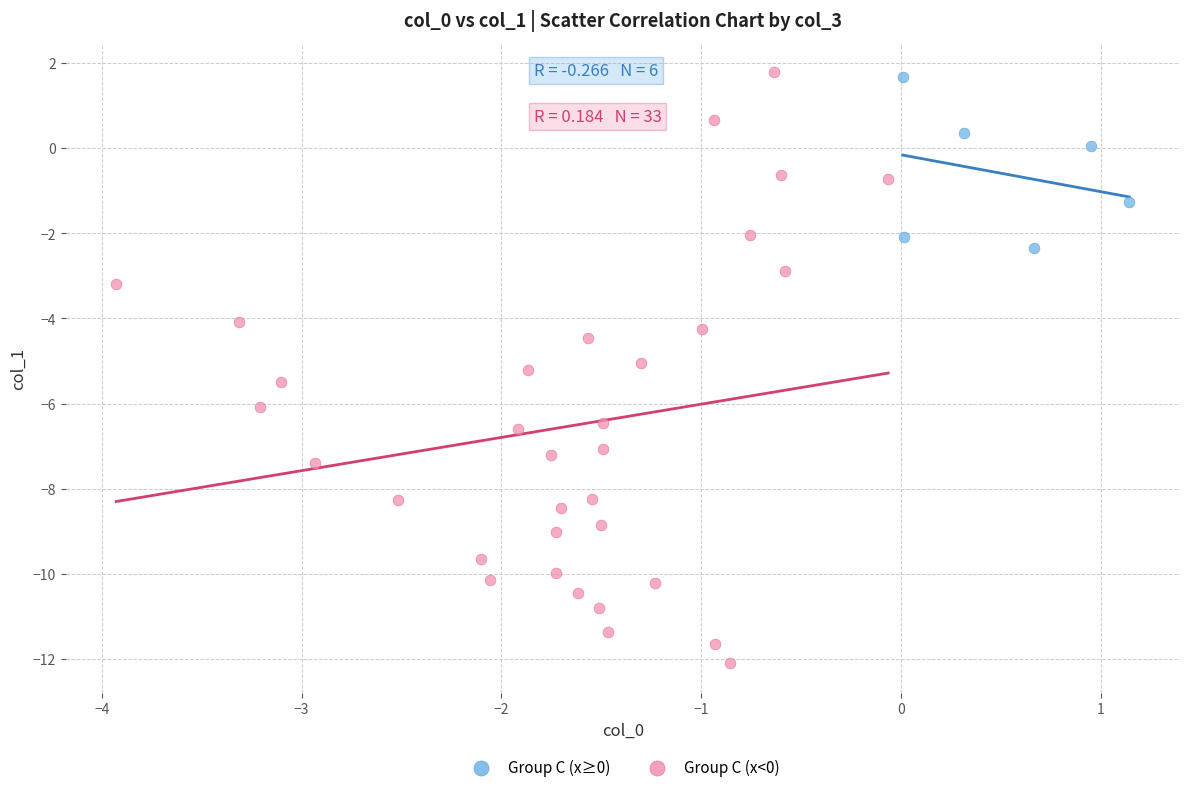

Which series contains the lowest Y value?

Group C (x<0)